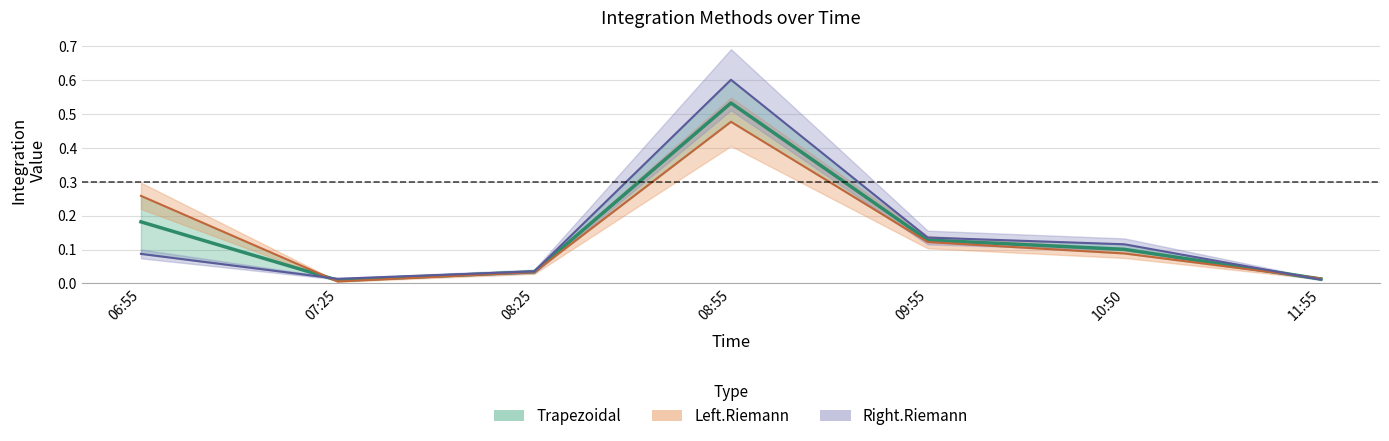

What is the sum of the Trapezoidal values at 08:55 and 09:55?

0.7